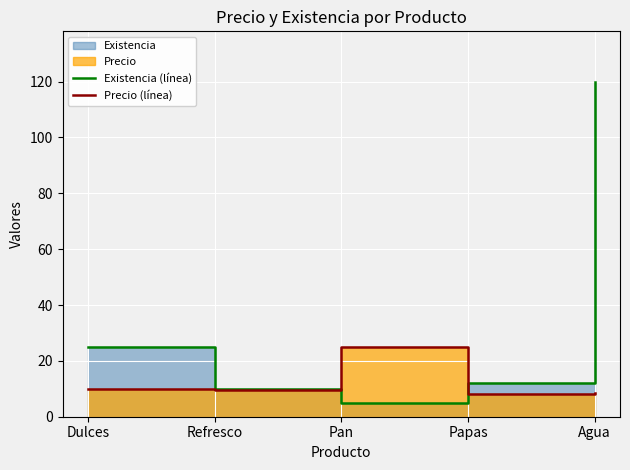

List the labels in order of Precio (línea) value, largest first.

Pan, Dulces, Refresco, Agua, Papas